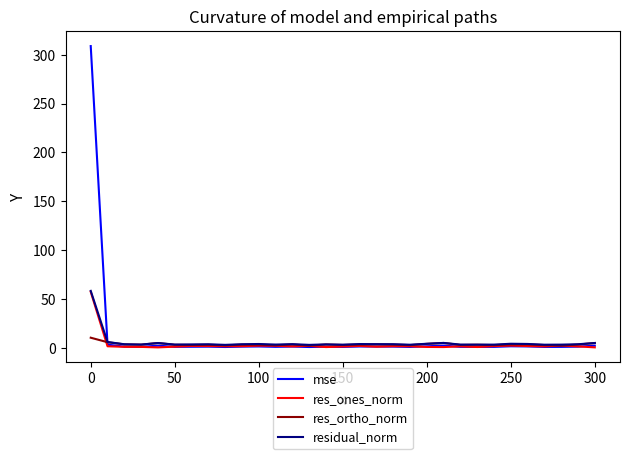

What is the greatest value displayed?

308.8